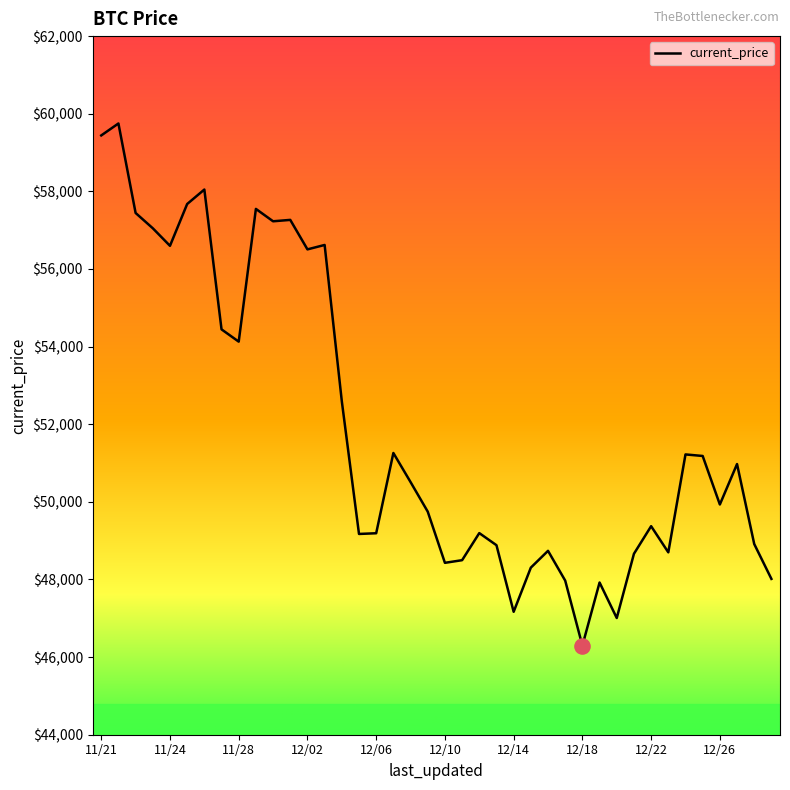

What is the smallest value displayed?

46296